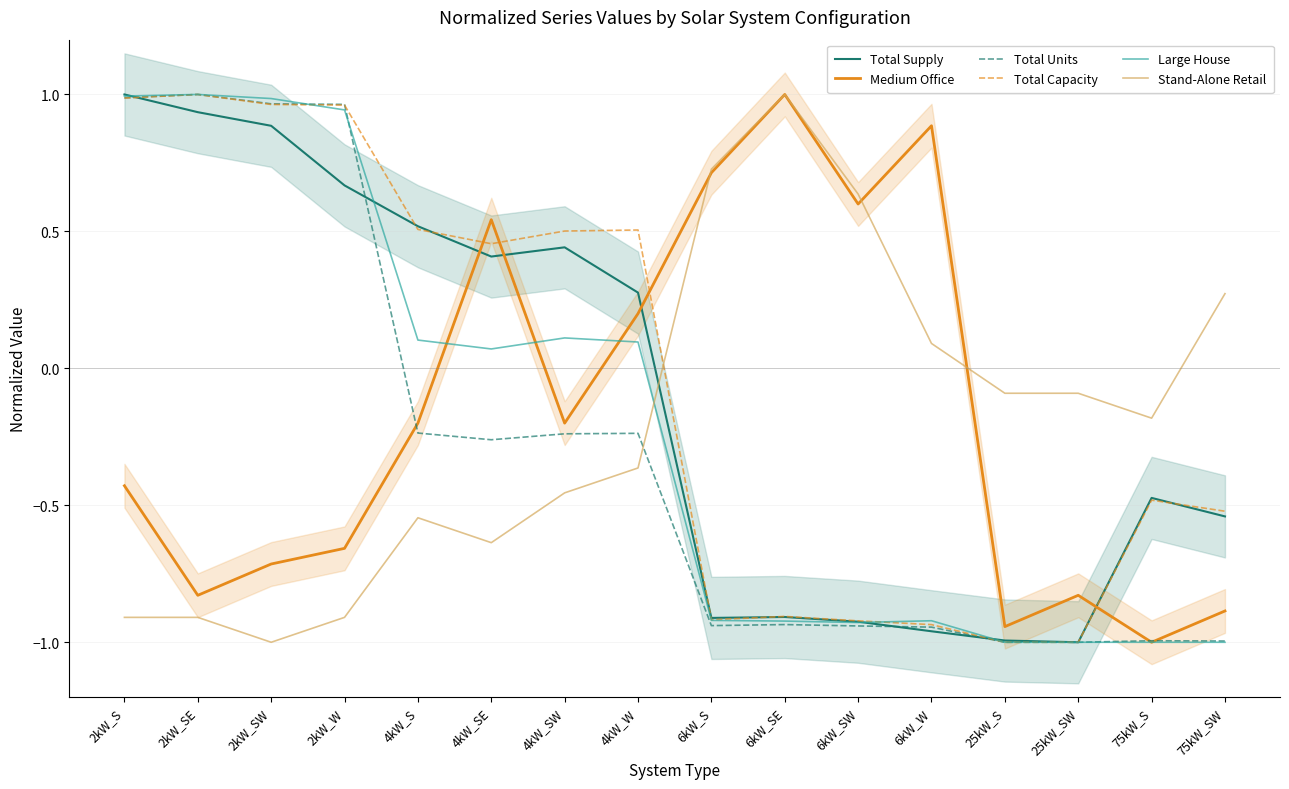

What is the label of the 12th point from the left?

6kW_W